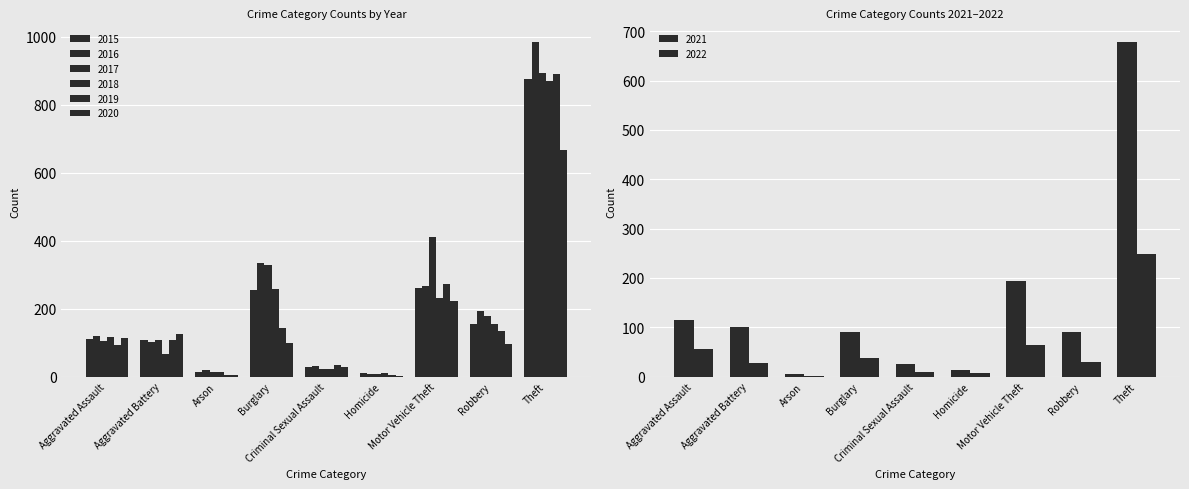

How many groups of bars are there?

9